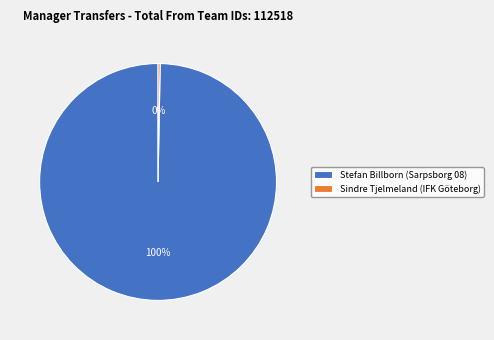

How many slices are in this pie chart?

2